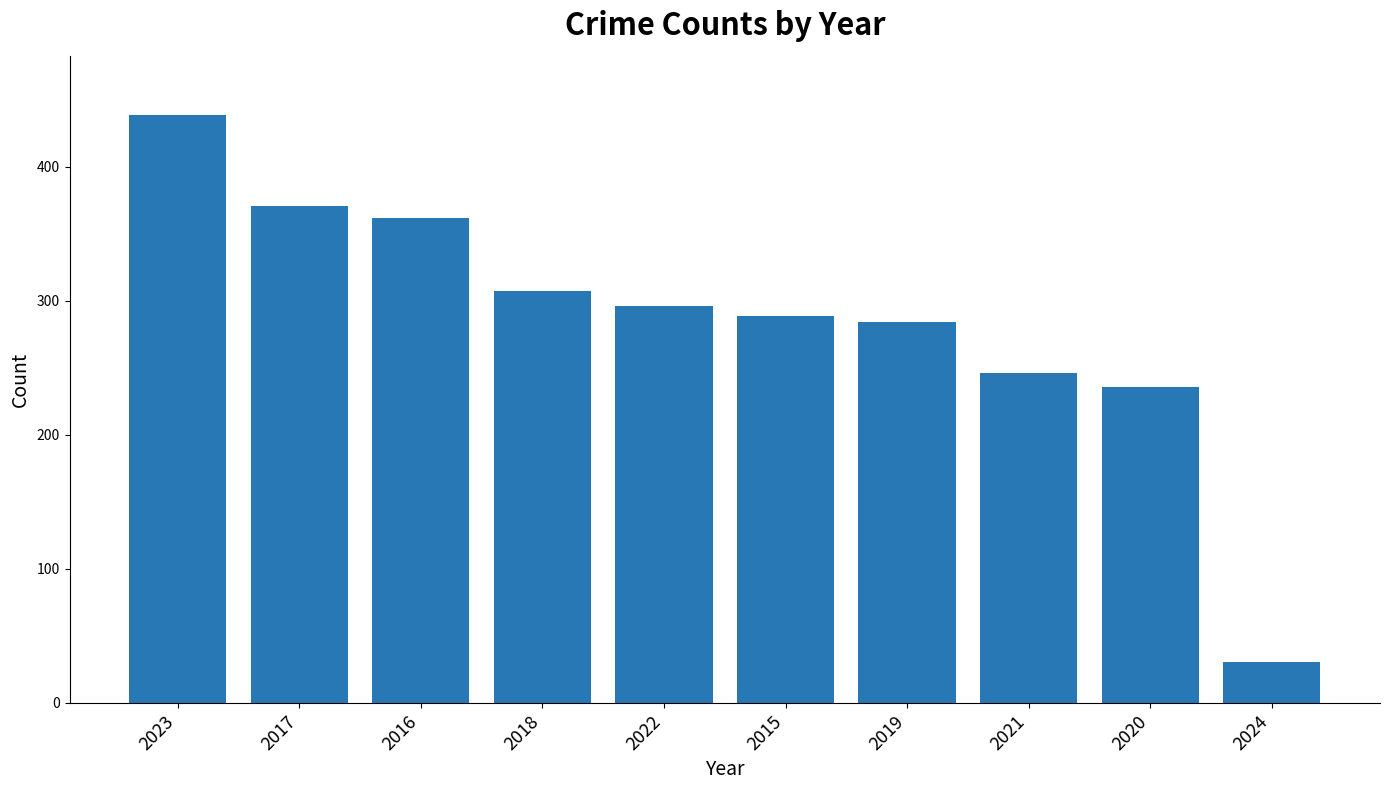

What is the difference between the values at 2017 and 2018?

64